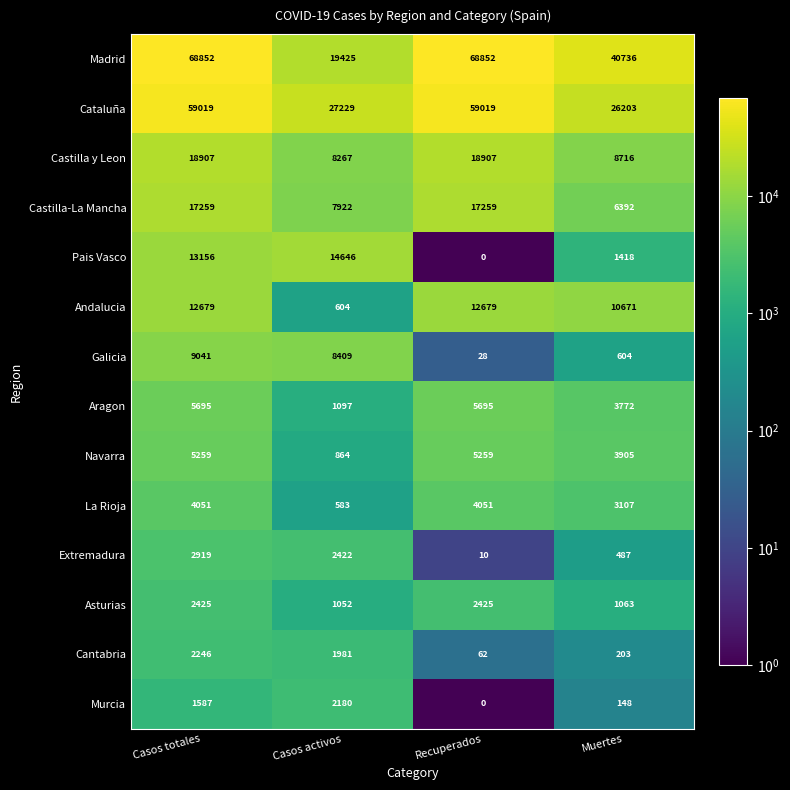

What is the total value across all series at Casos totales?

223095